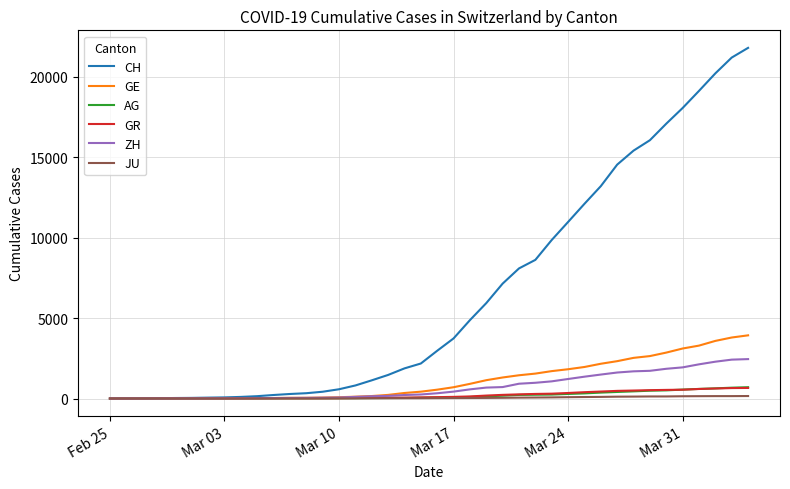

What is the maximum value for AG?

702